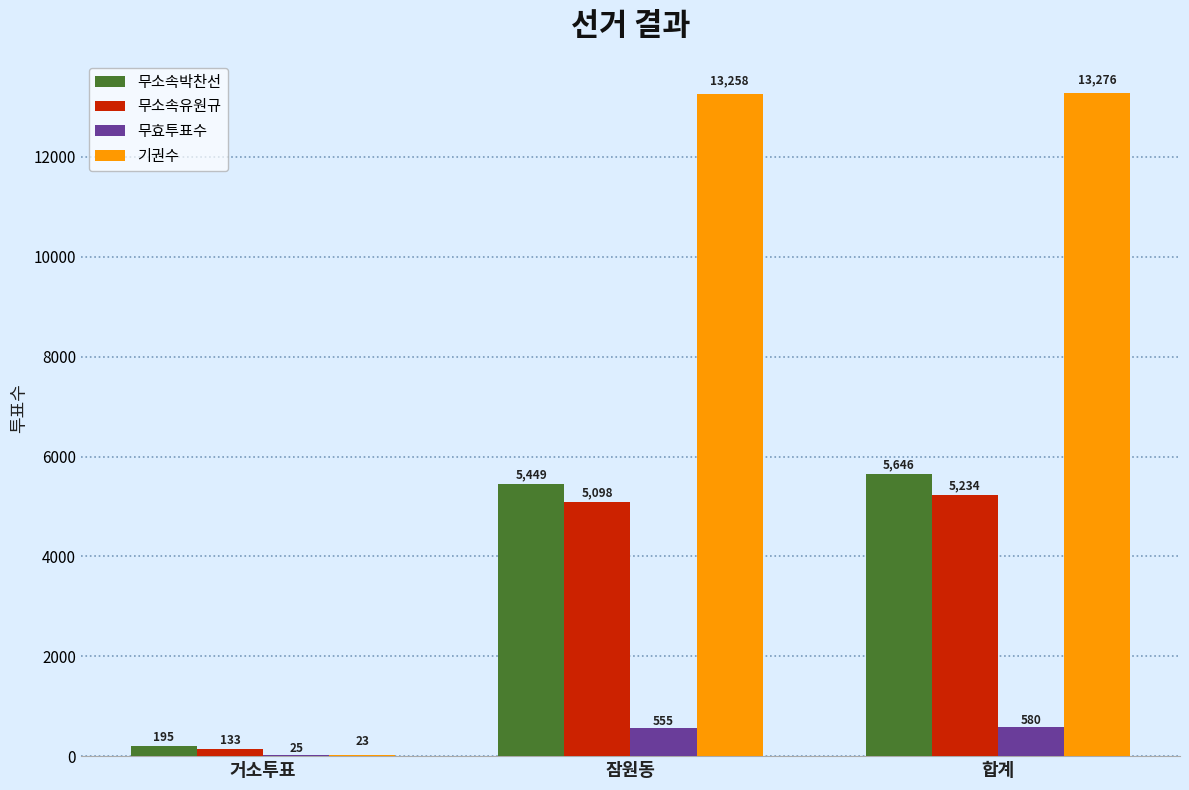

Which series changed the most between 잠원동 and 합계?

무소속박찬선